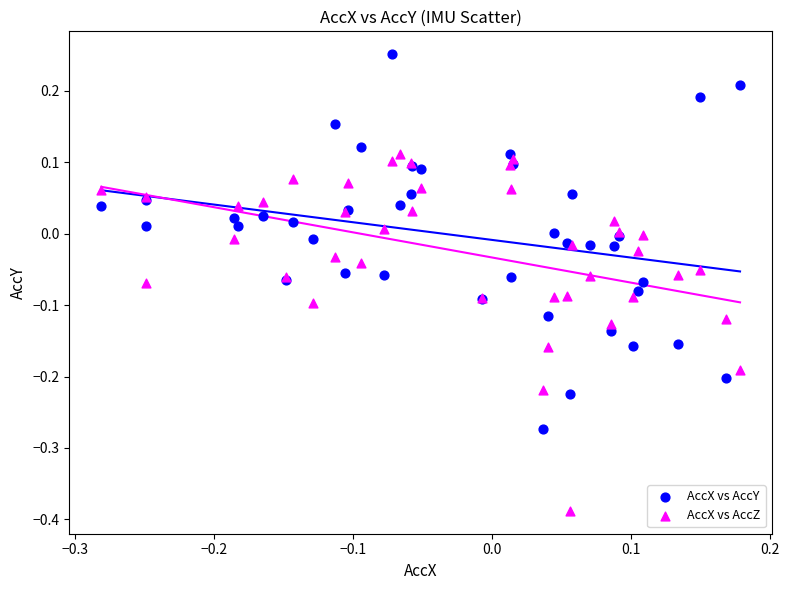

Which series reaches the maximum Y coordinate?

AccX vs AccY